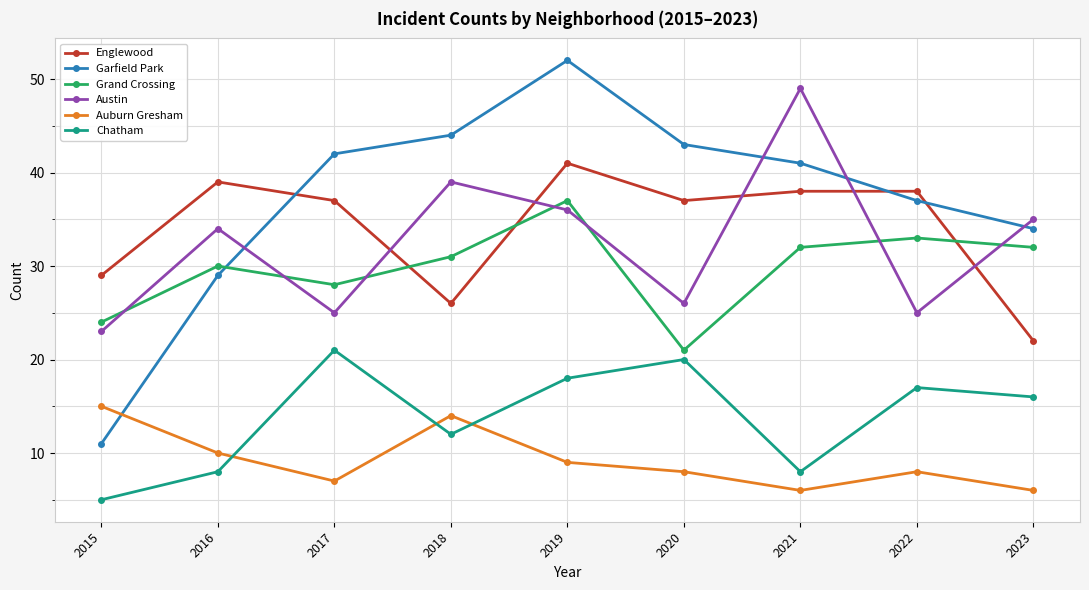

Is it true that Chatham equals 21 at 2017?

True